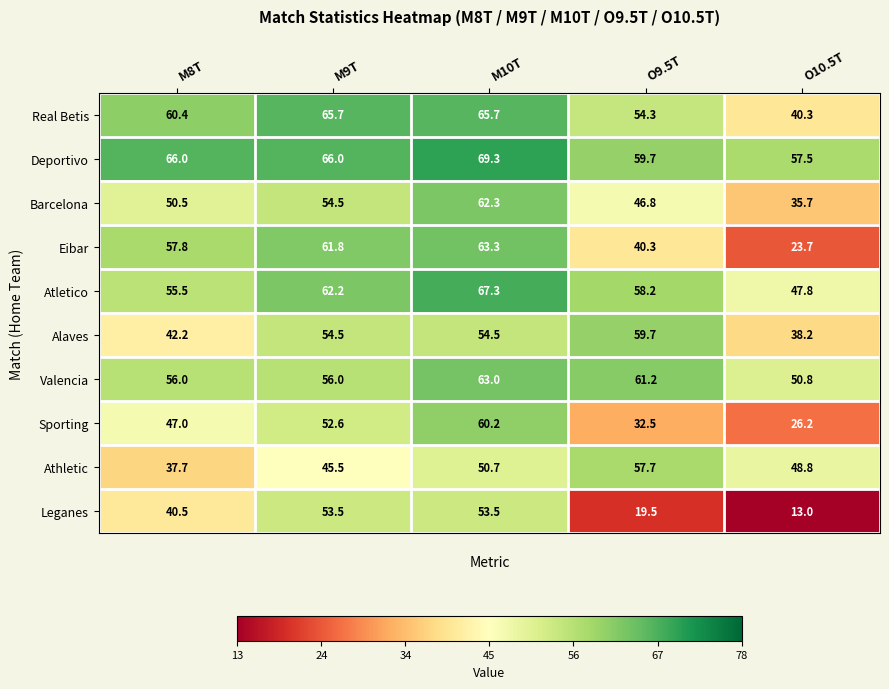

The Eibar series shows 63.3 at M10T. True or false?

True